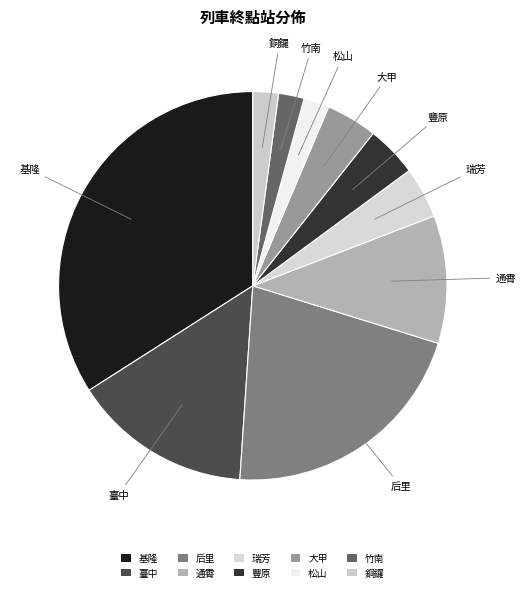

Count the number of slices in the pie.

10